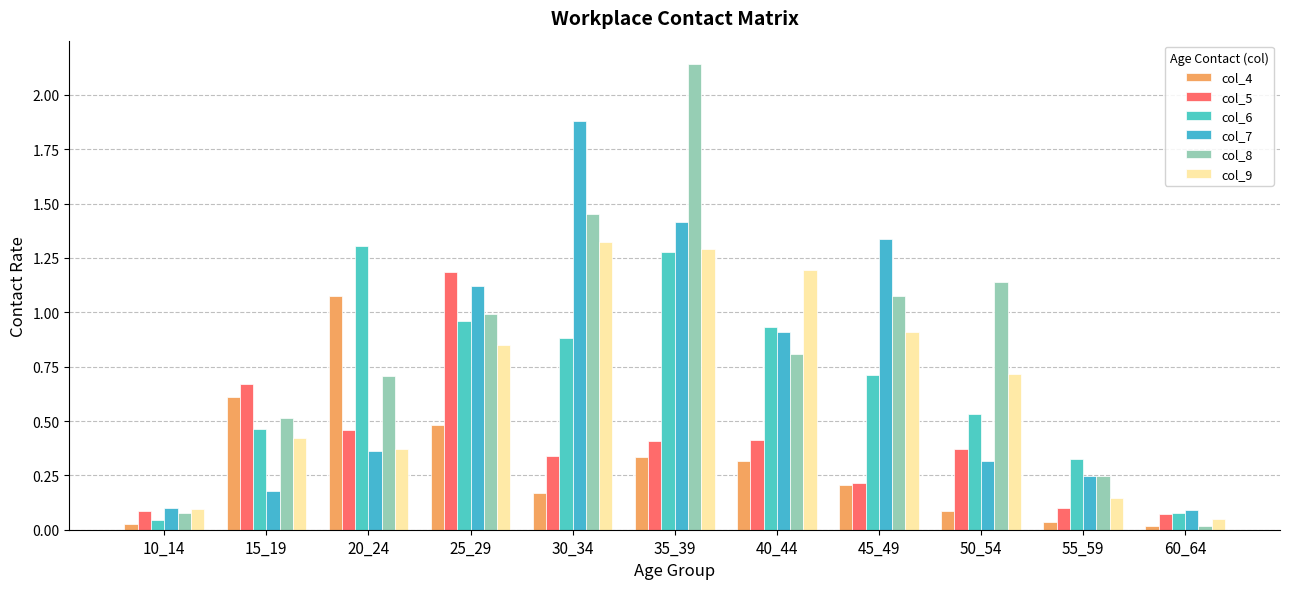

How many groups of bars are there?

11